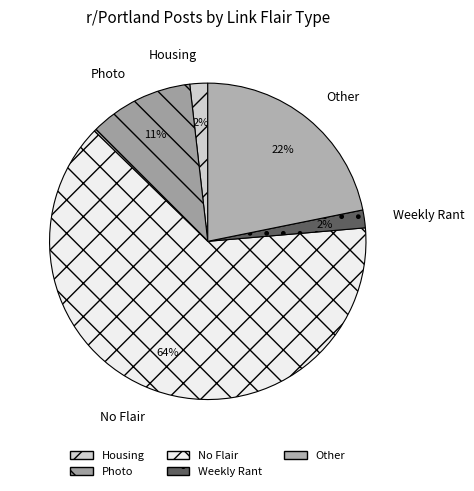

To the nearest percent, what percentage of the pie is Housing?

2%